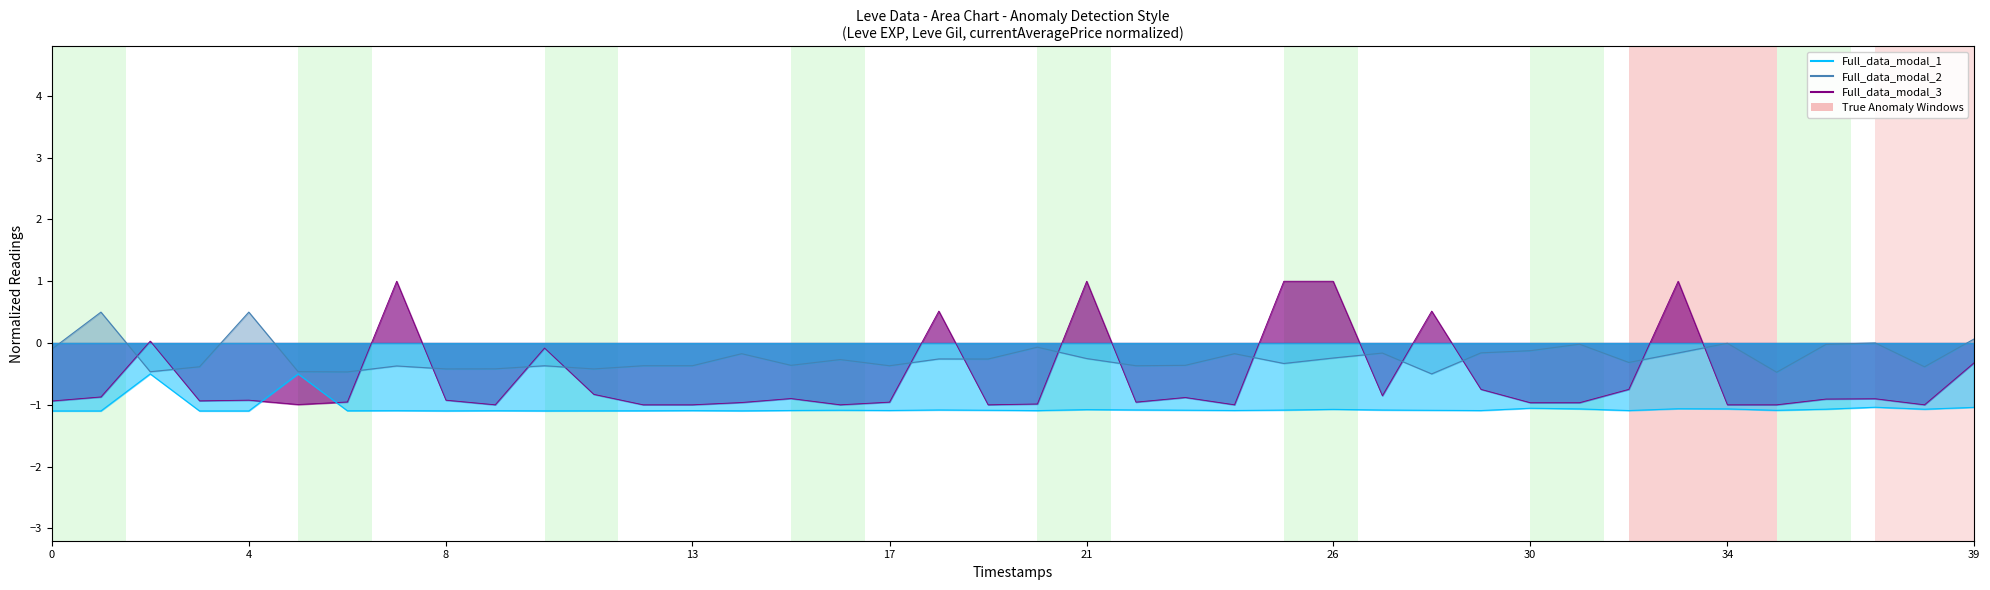

True or false: Leve Gil has a value of -0.2 at 20.

True